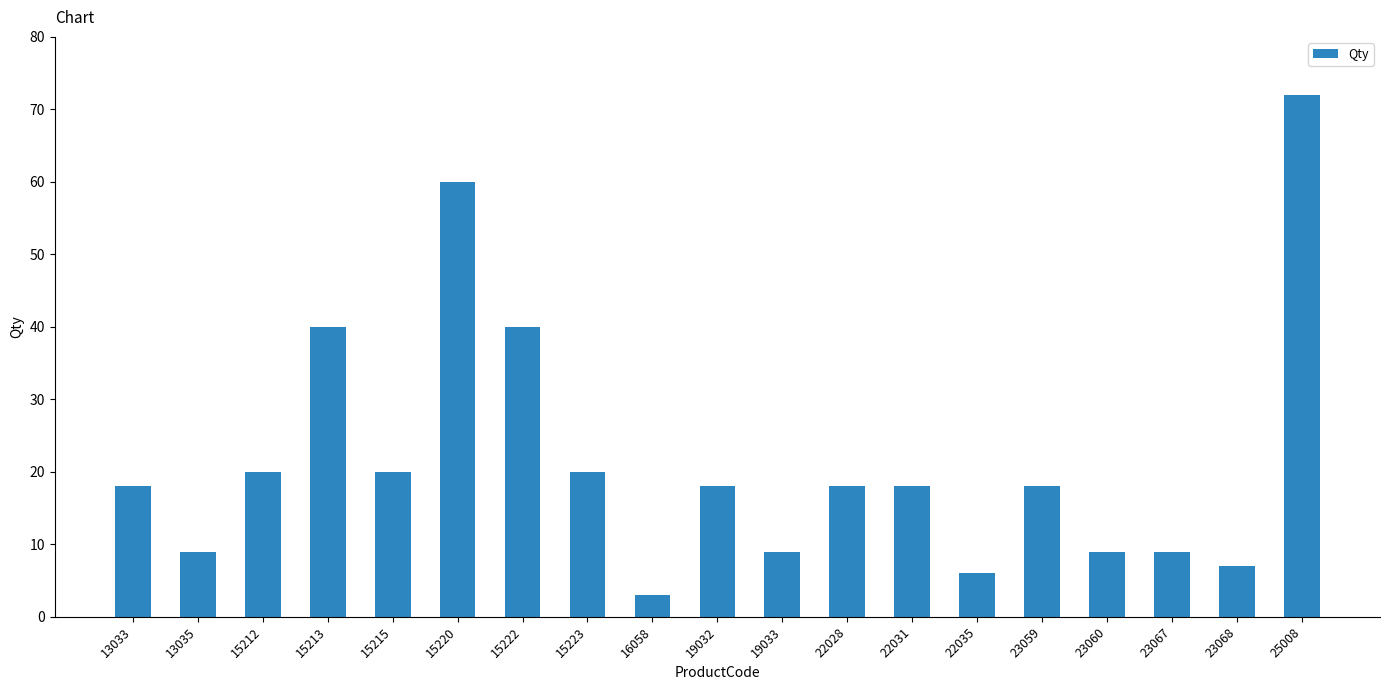

Are the bars grouped side by side (vs. stacked)?

No